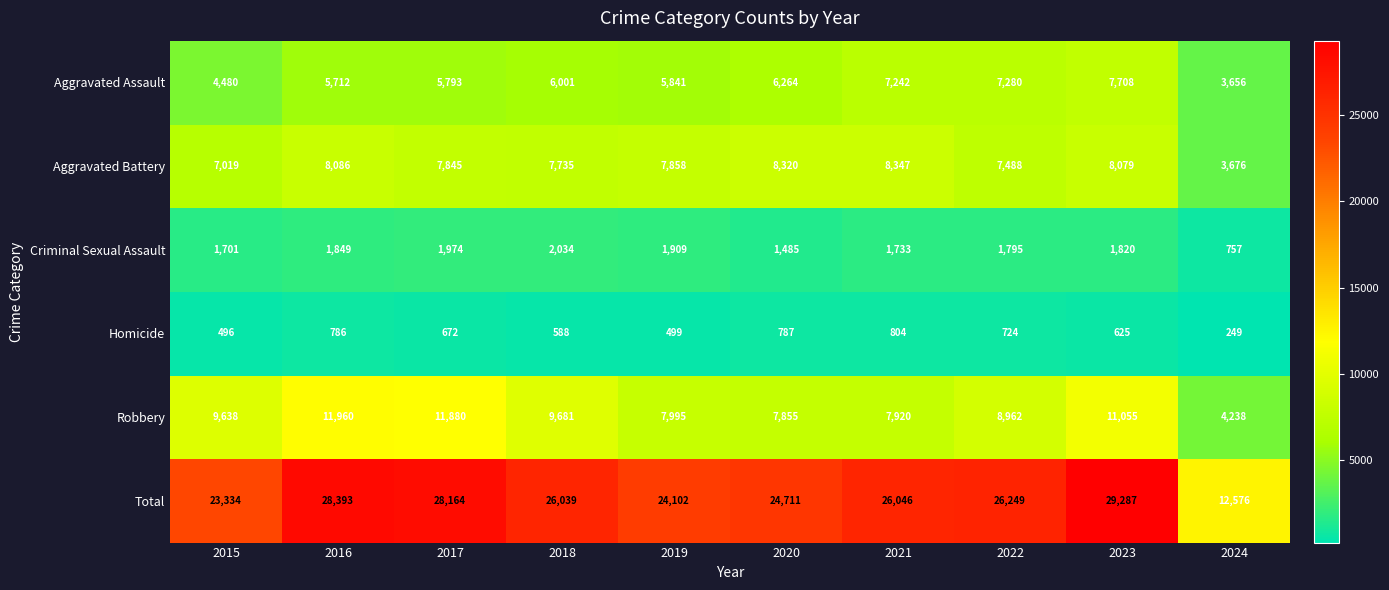

At which label does Homicide first exceed 672?

2016